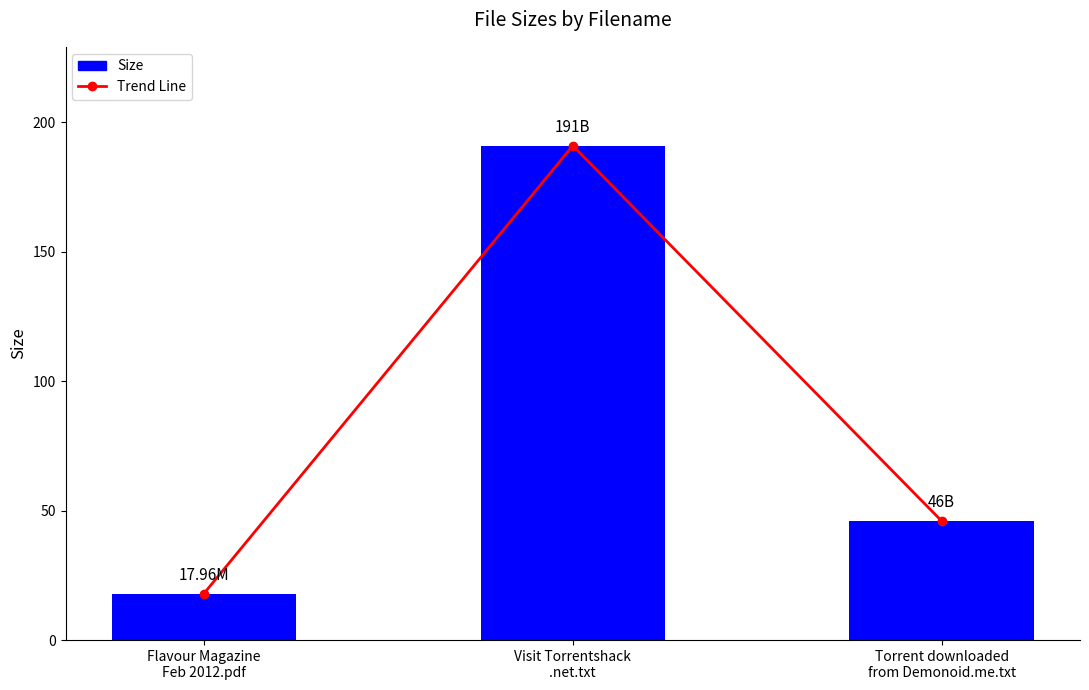

At which label is the value closest to 104?

Torrent downloaded
from Demonoid.me.txt